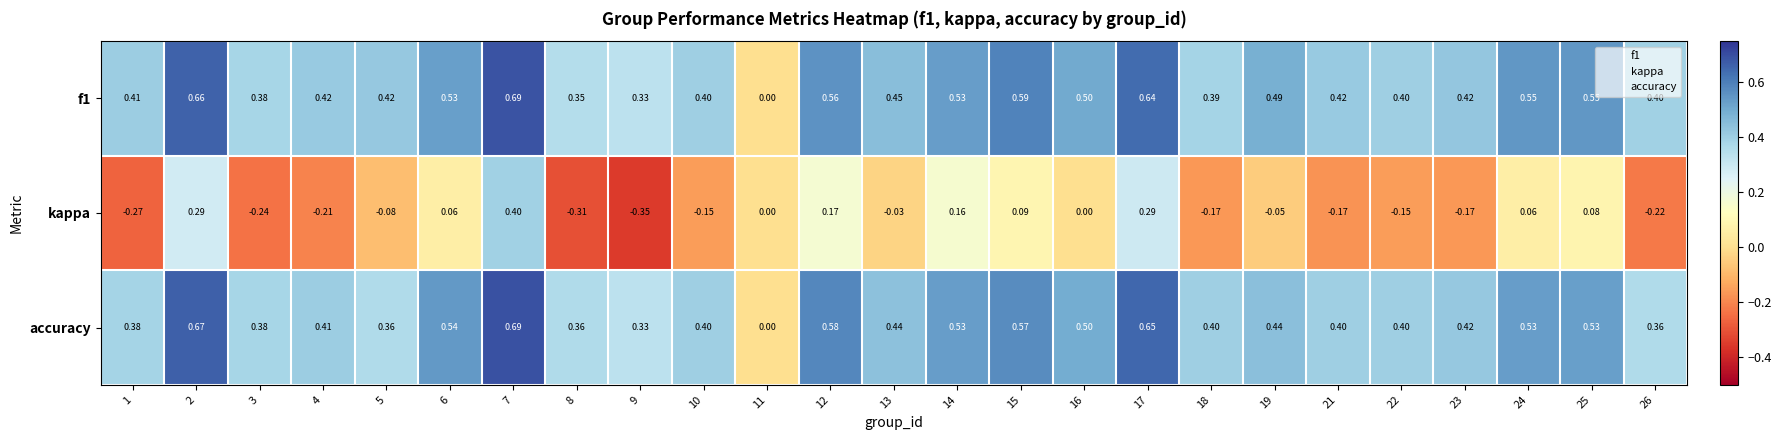

Which series has the largest range (max minus min)?

kappa